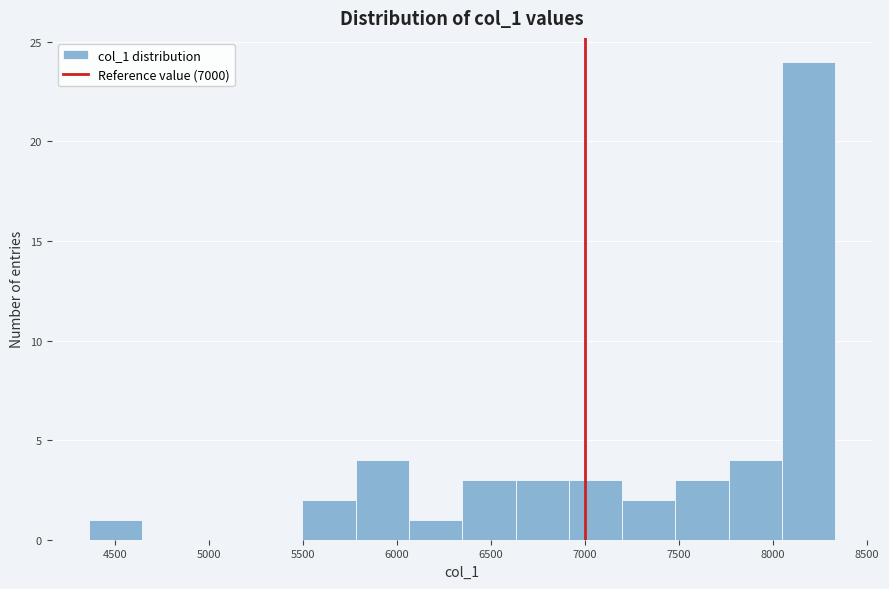

How tall is the bar that spans 6050 to 6350 on the x-axis? Neither the bar edges nor the heights are printed on the chart, so give them approximately, as read against the axes.

1